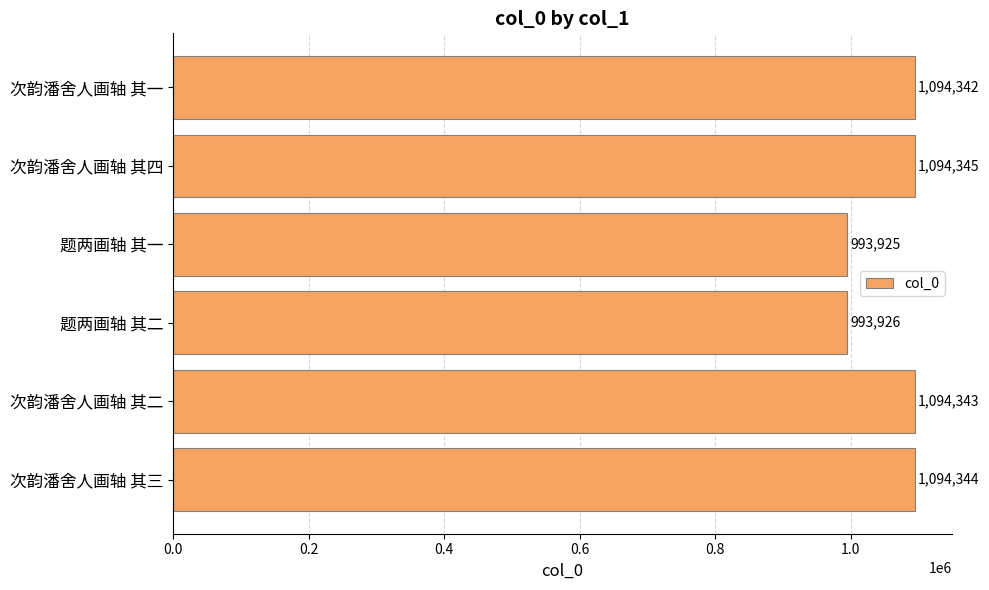

How many bars are there in total?

6